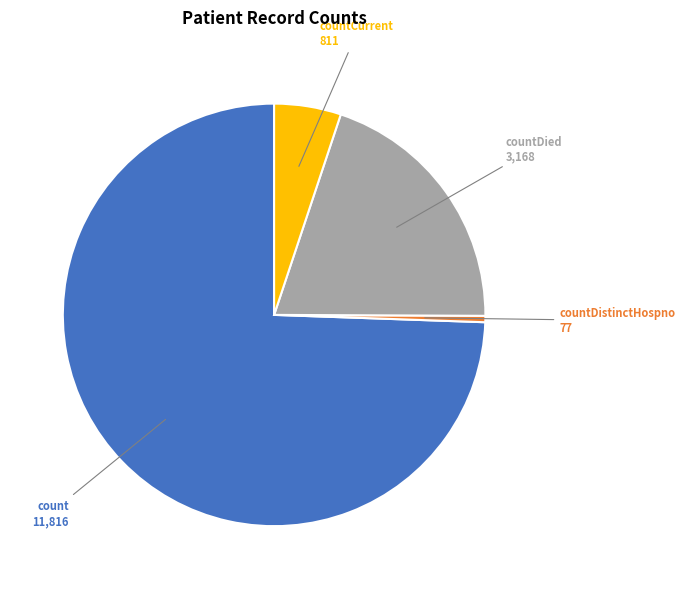

Rank the categories by value from lowest to highest.

countDistinctHospno, countCurrent, countDied, count